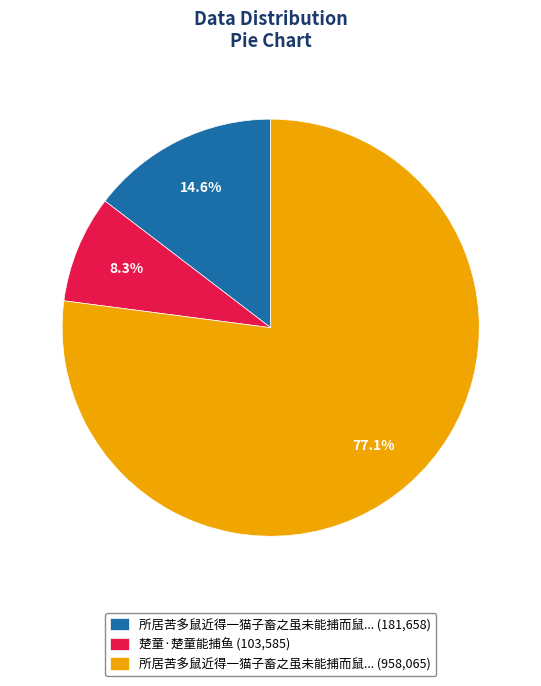

What is the smallest slice in the pie chart?

楚童·楚童能捕鱼 (103,585)